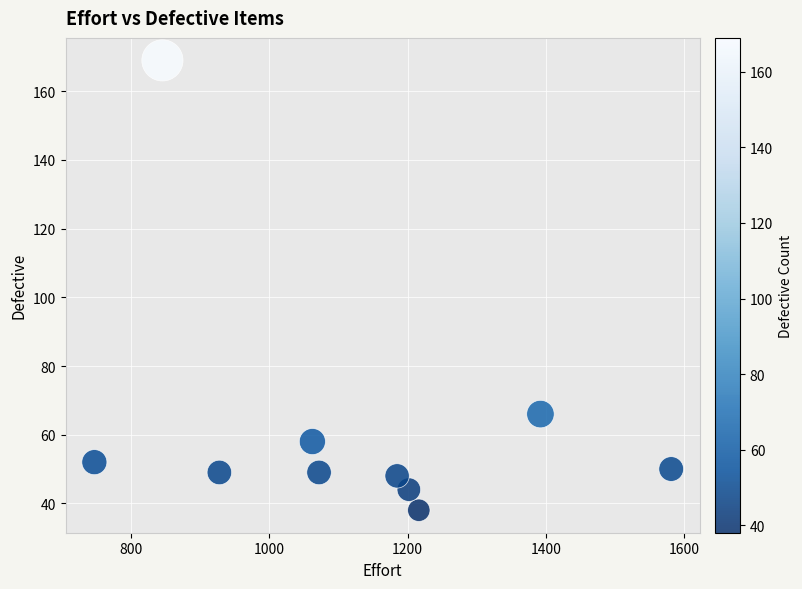

What Y value in the scatter plot is closest to 103?

66